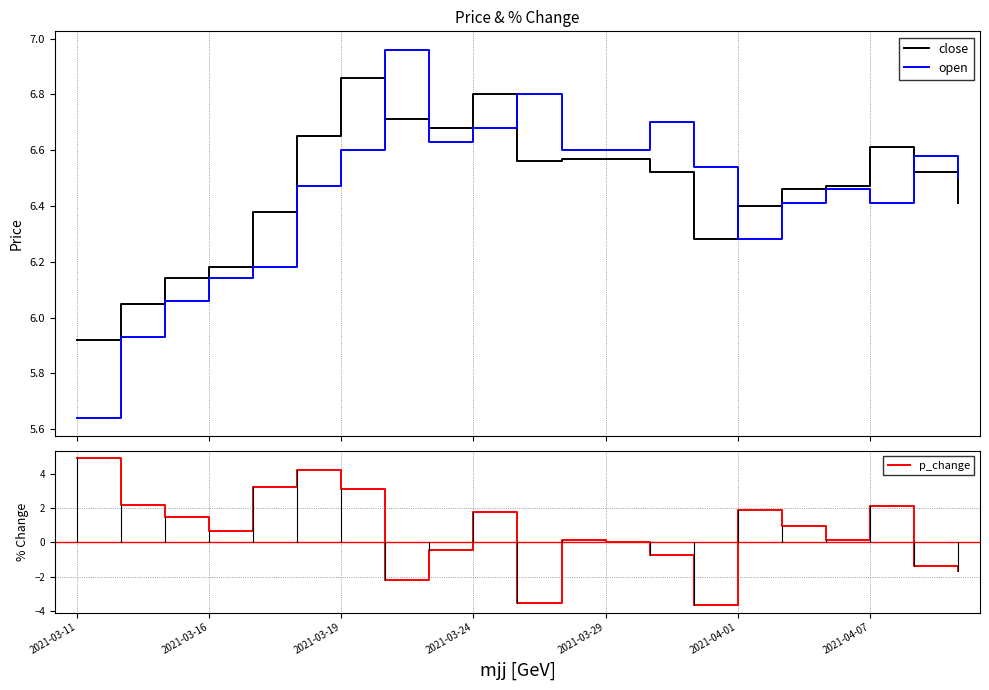

How many data points in p_change are less than 0?

7